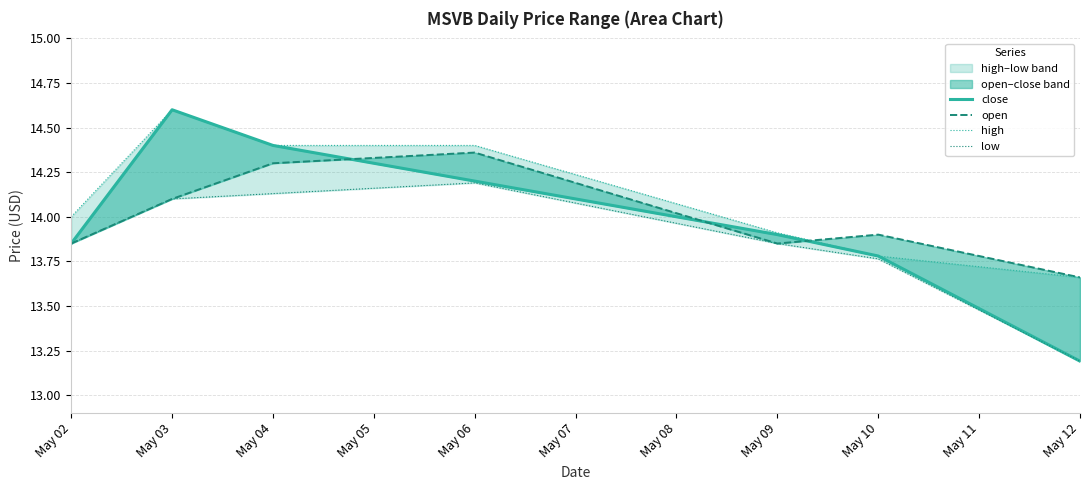

True or false: low has more than 1 interior local peaks.

False